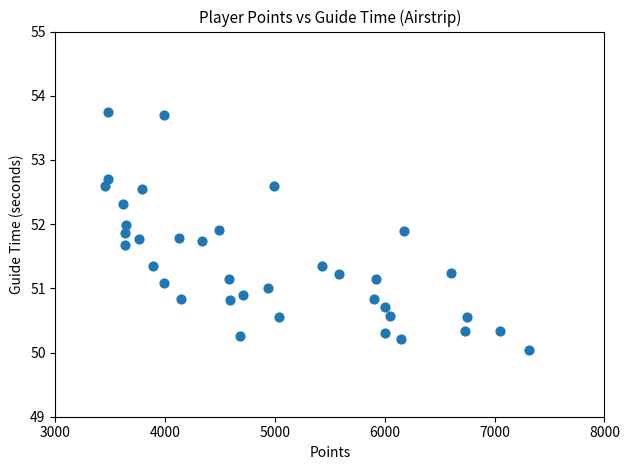

What is the range of Y values (max minus min)?

3.7